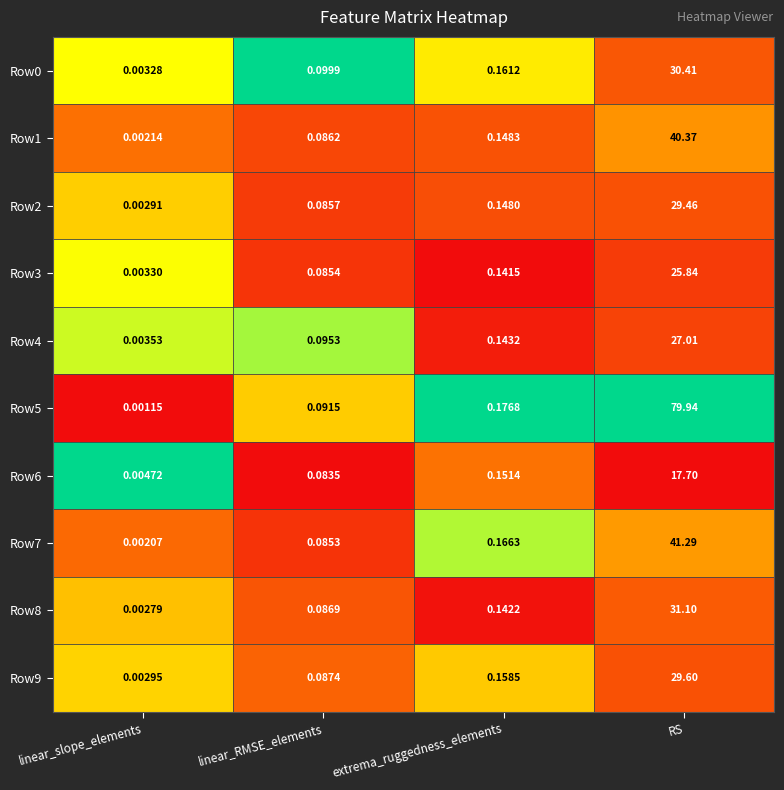

Which category has the highest value across all series?

RS